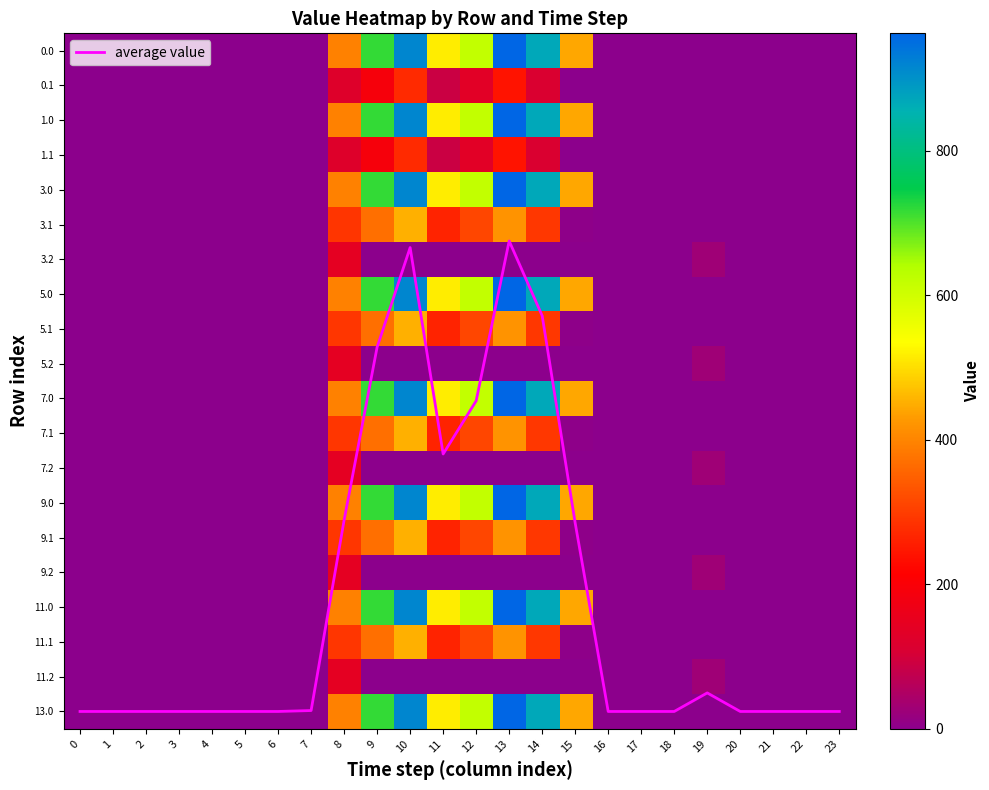

At which category is the sum across all series the highest?

13